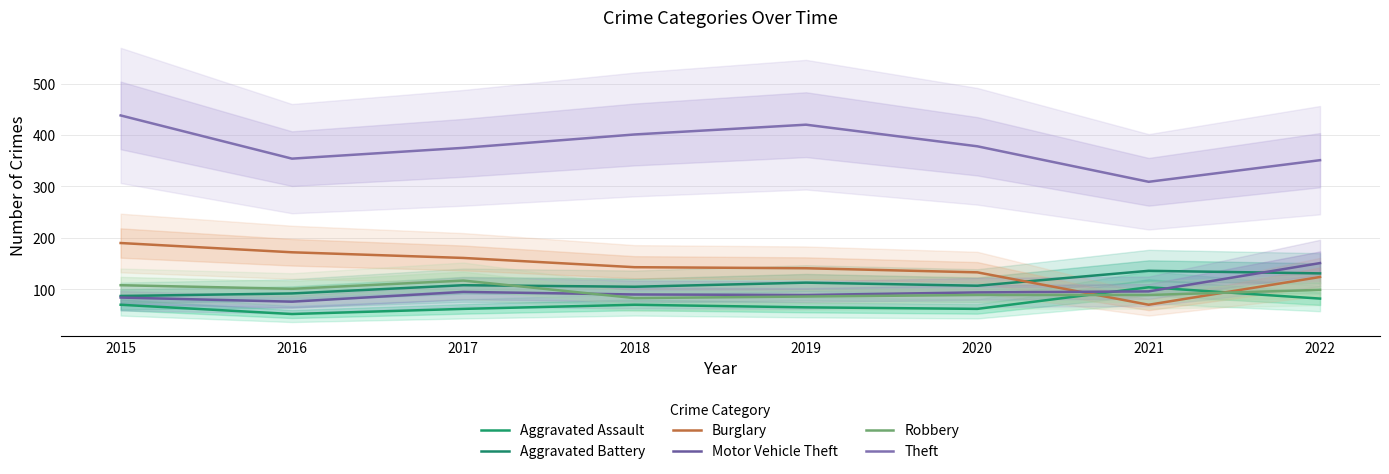

What is the spread (max minus min) of values at 2020?

316